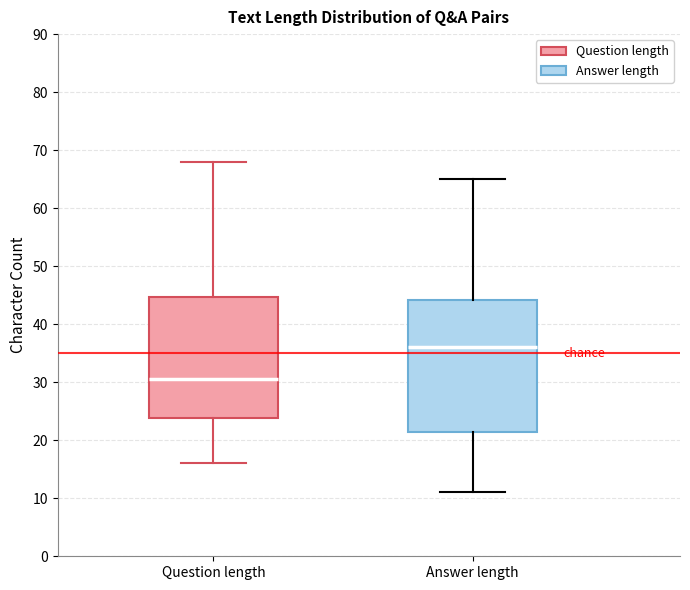

Which box is the tallest, from its lower edge to its upper edge?

Answer length